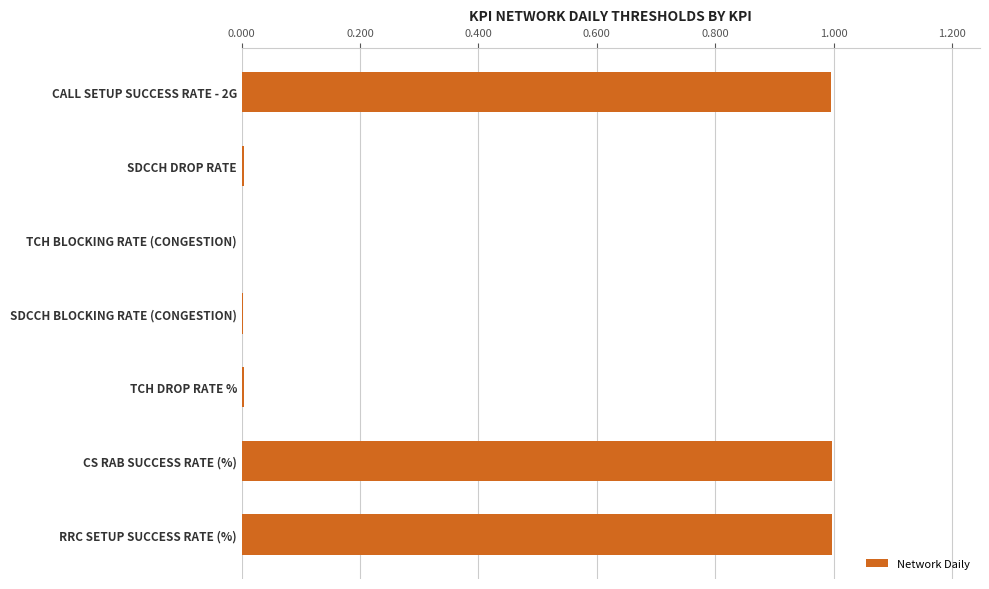

What is the sum of the values at RRC SETUP SUCCESS RATE (%) and CS RAB SUCCESS RATE (%)?

2.0